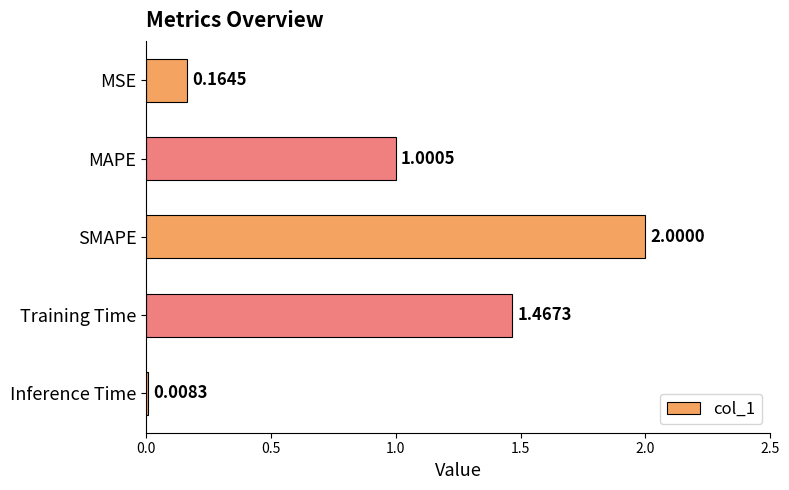

How many bars are there in total?

5